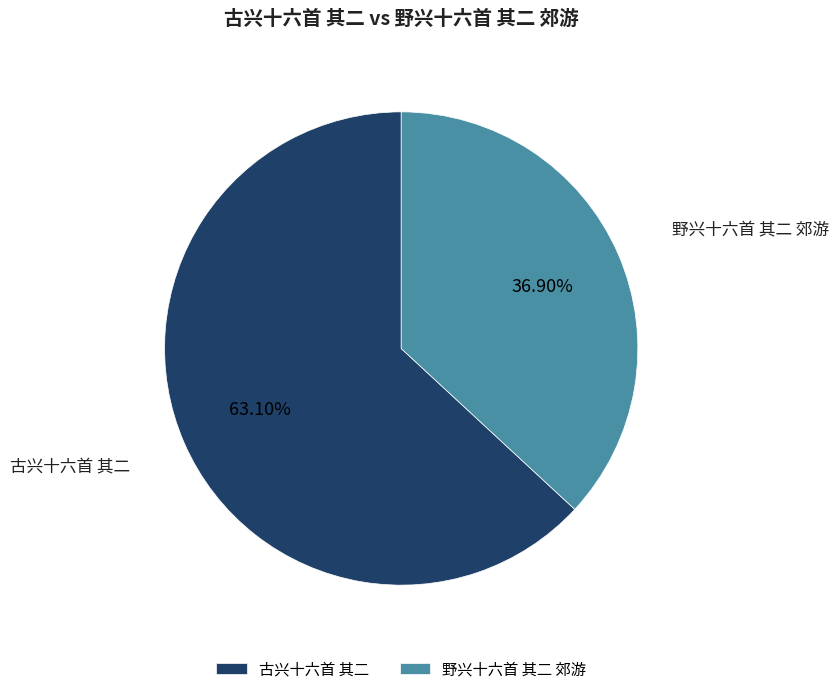

Rank the categories by value from highest to lowest.

古兴十六首 其二, 野兴十六首 其二 郊游